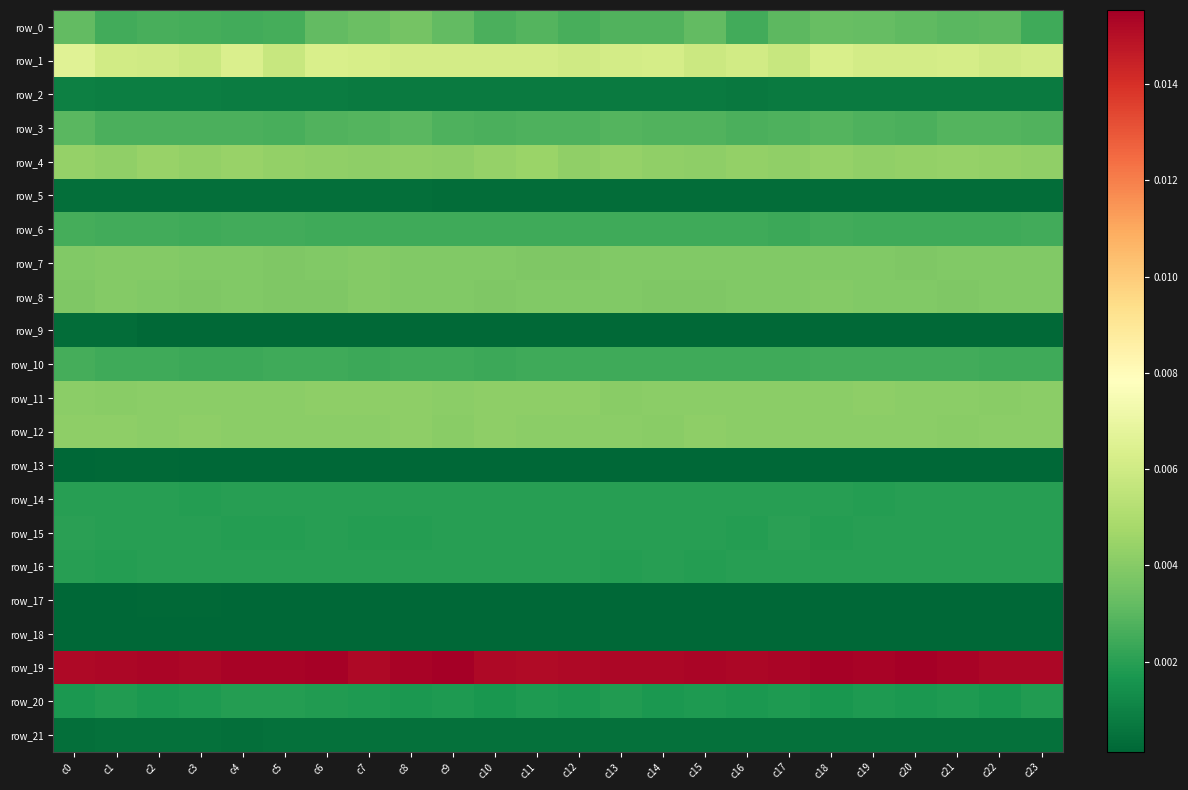

The value of row_5 at c15 is 0.0. True or false?

True